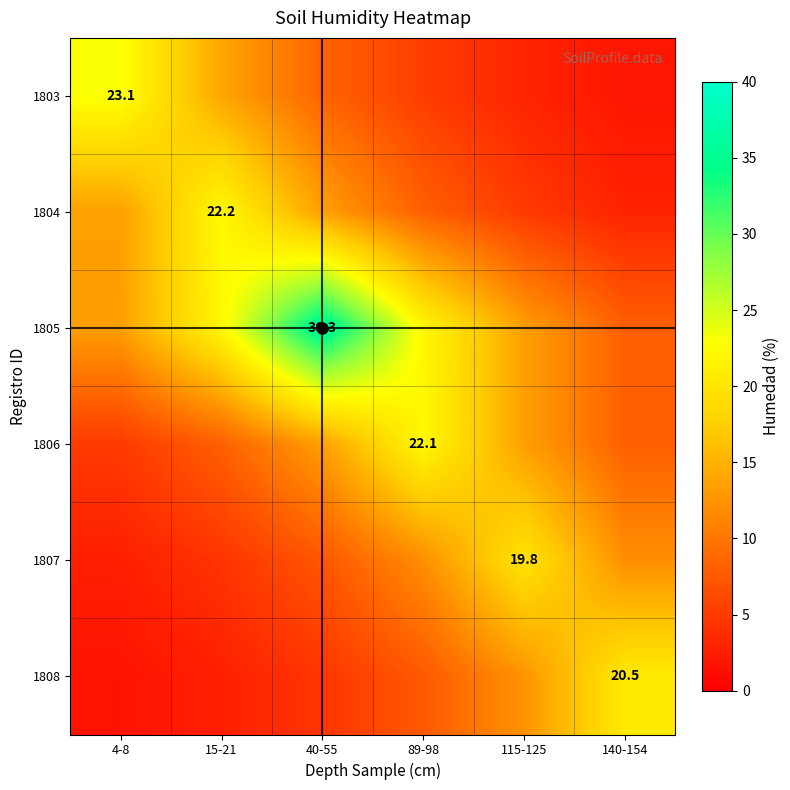

Rank the series by their maximum value, from lowest to highest.

1807, 1808, 1806, 1804, 1803, 1805